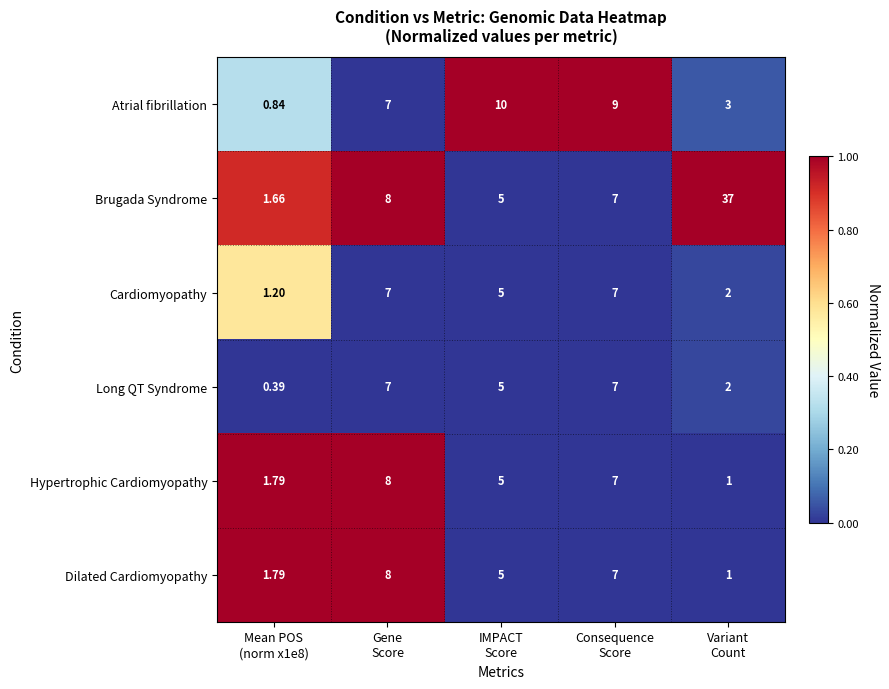

Which series has the widest spread of values?

Brugada Syndrome